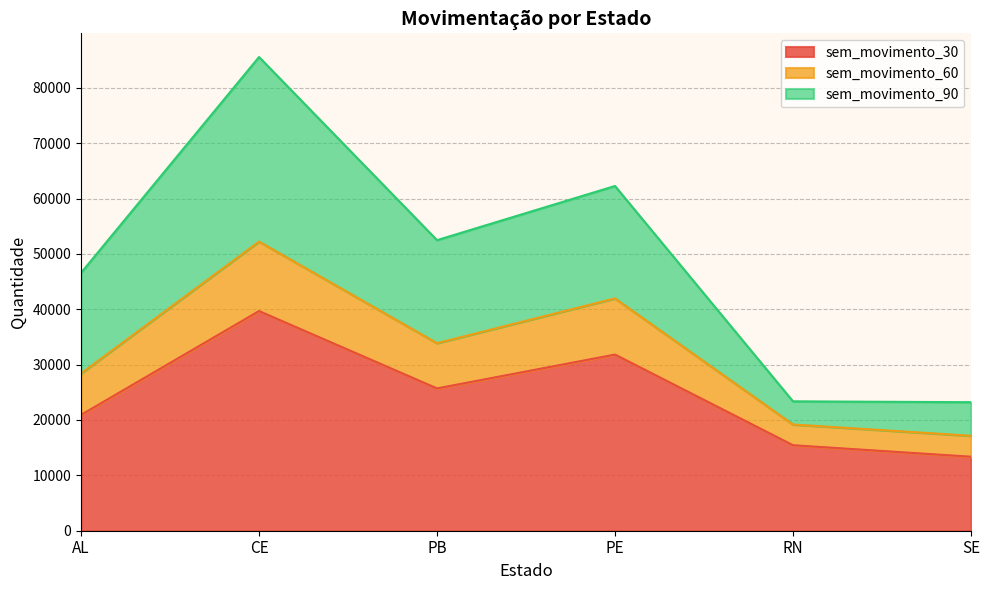

What is the smallest value displayed?

13368